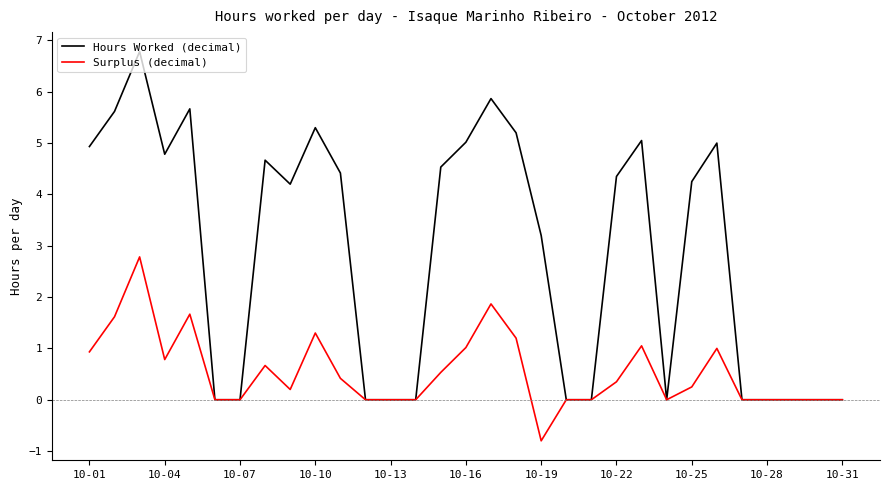

What is the greatest value displayed?

6.8